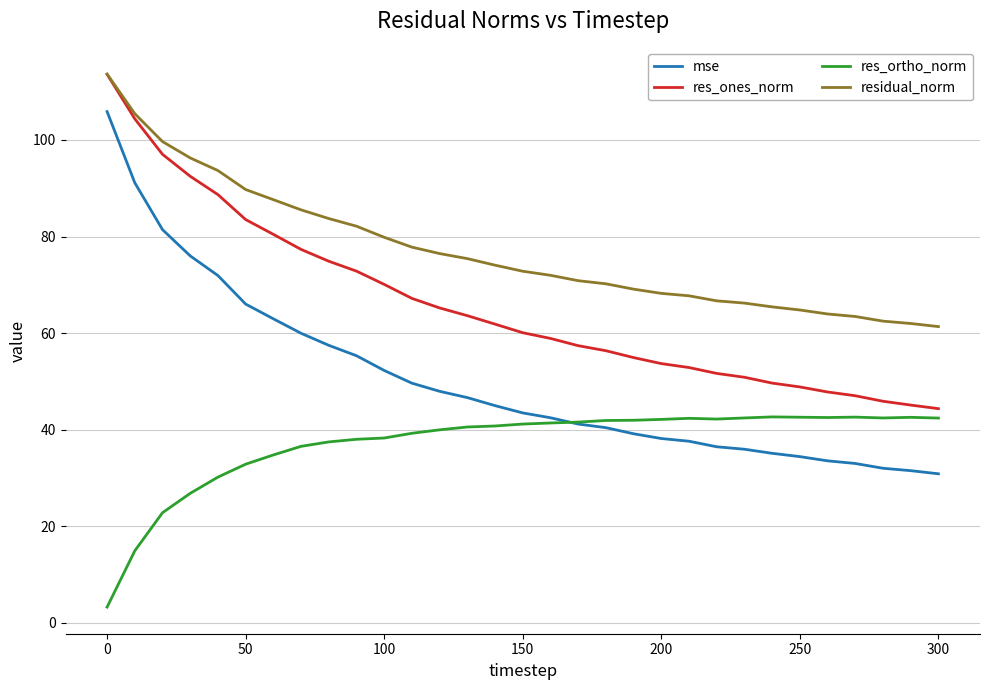

How many series are shown in this chart?

4